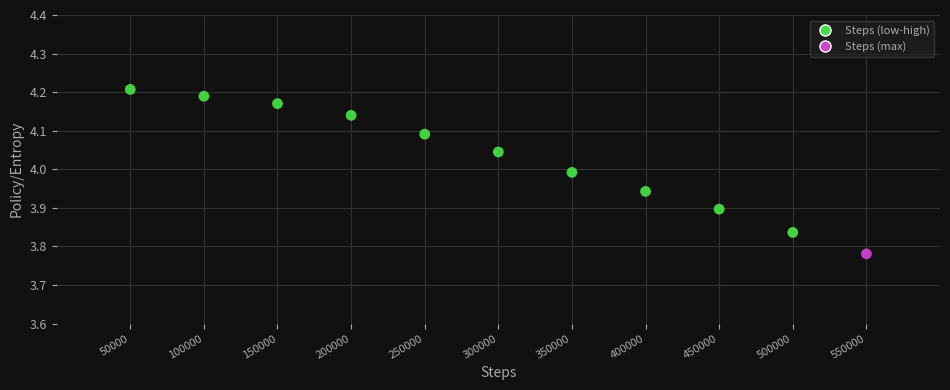

What is the range of X values (max minus min)?

500000.0